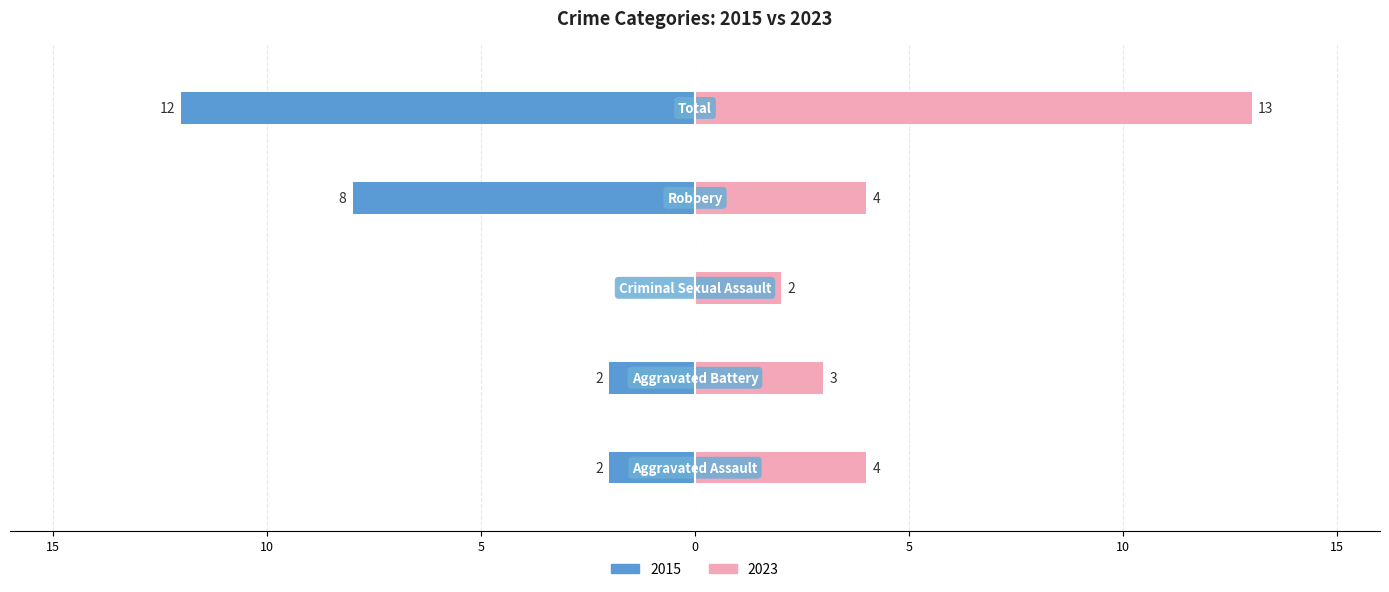

True or false: 2015 has a value of 0 at Criminal Sexual Assault.

True